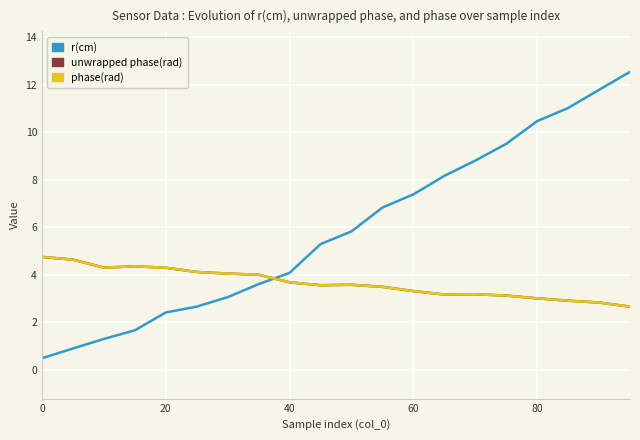

What are all the series names shown in the legend?

r(cm), unwrapped phase(rad), phase(rad)